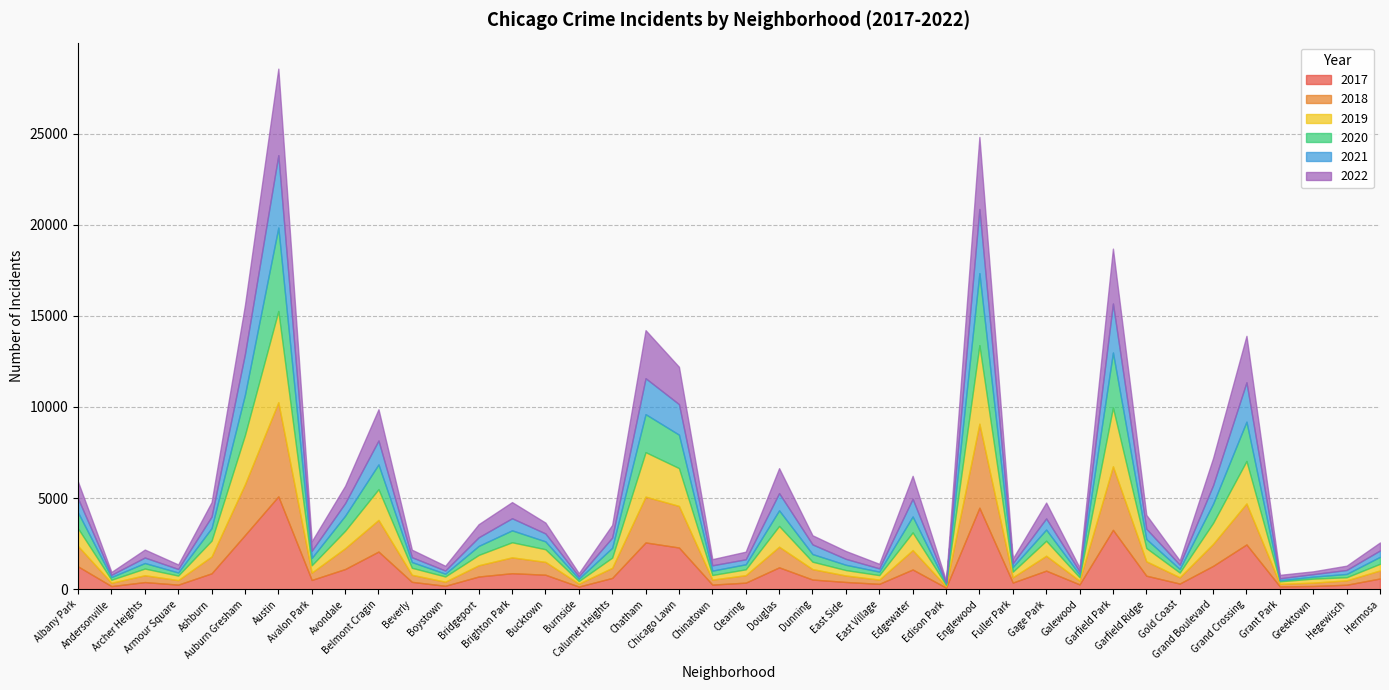

What is the label of the 27th point from the left?

Edison Park